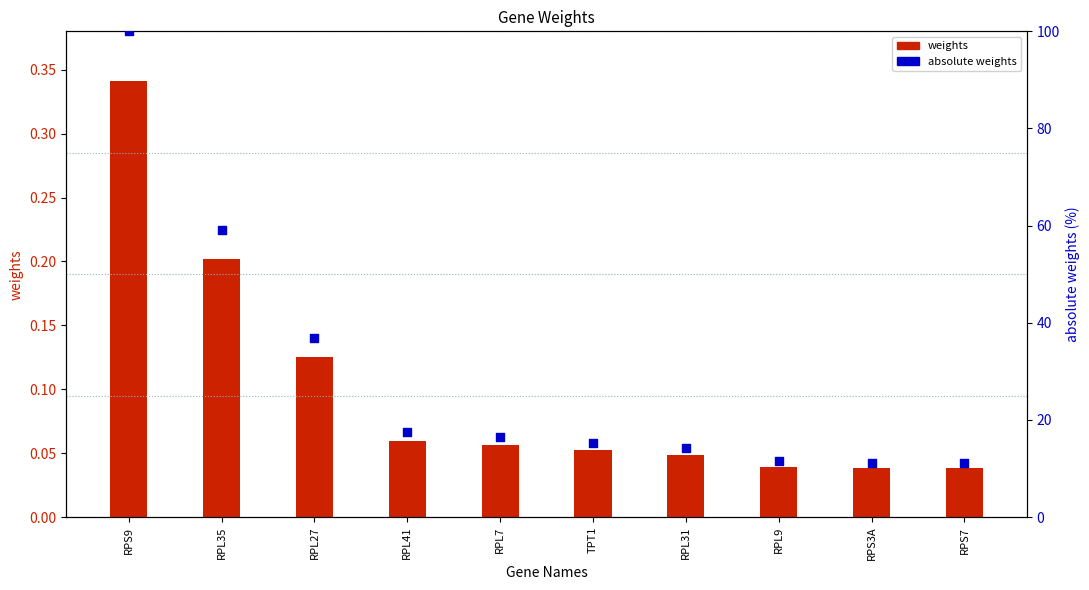

What are all the series names shown in the legend?

weights, absolute weights